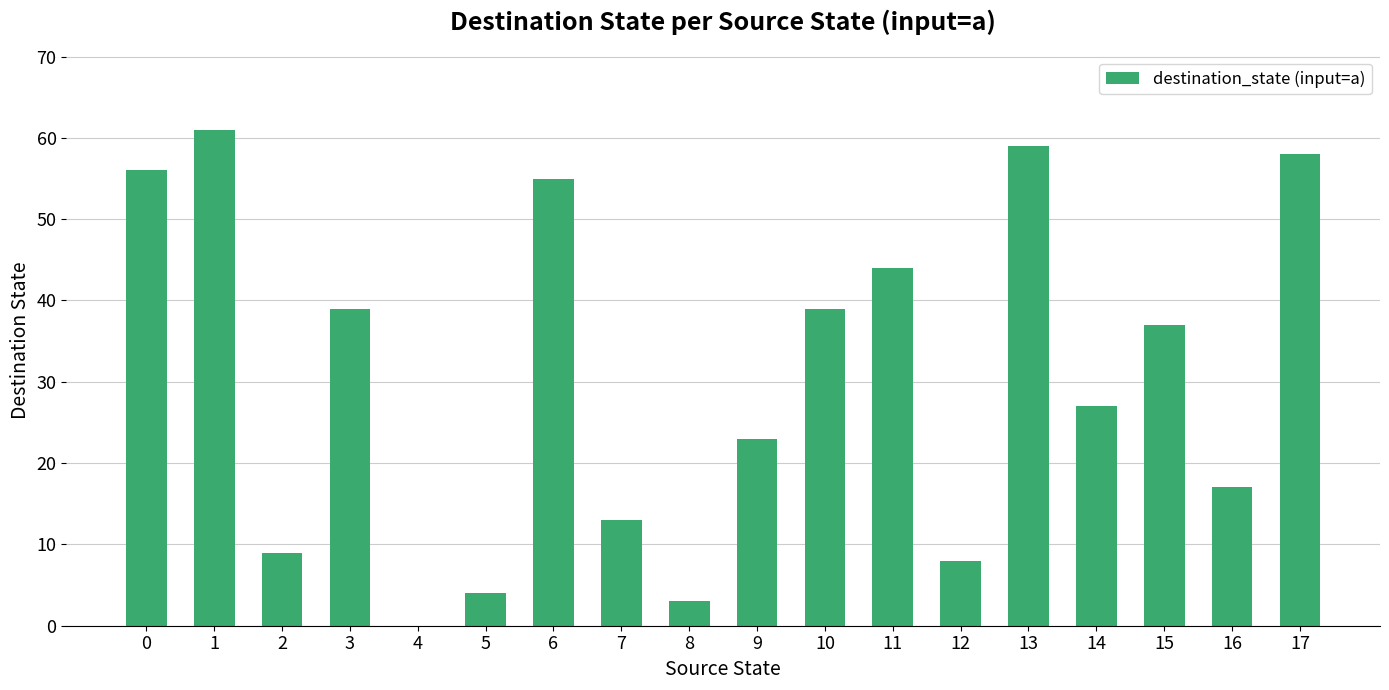

Reading left to right, transcribe all the data shown in this chart.

56	61	9	39	0	4	55	13	3	23	39	44	8	59	27	37	17	58